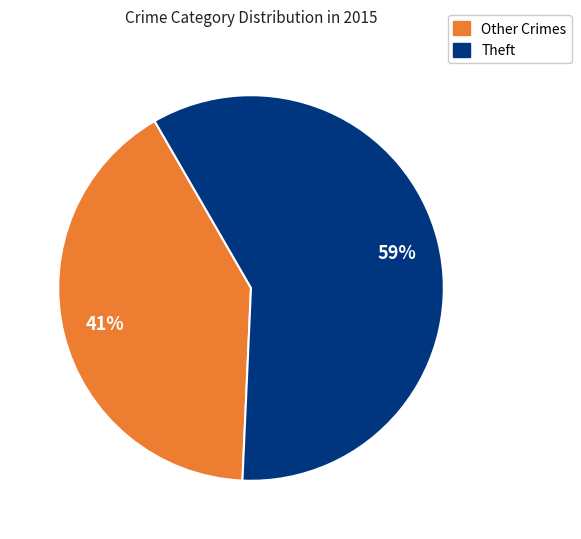

To the nearest percent, what is the difference between the largest and smallest slice percentages?

18%